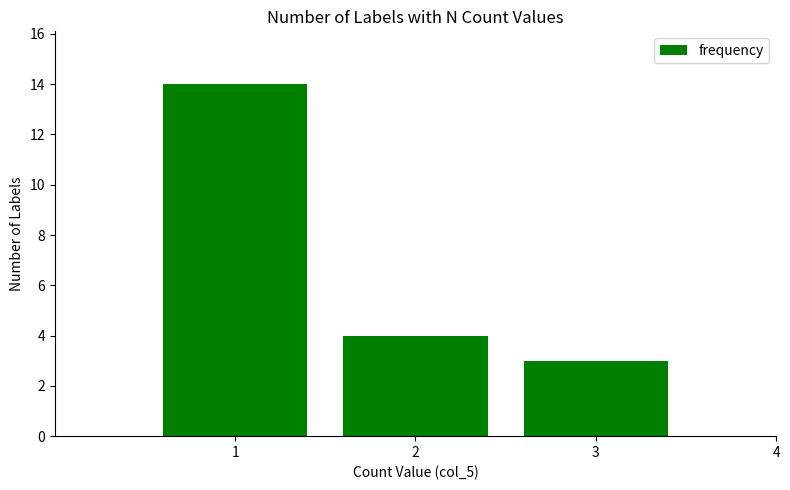

What is the change in value from 1 to 3?

-11